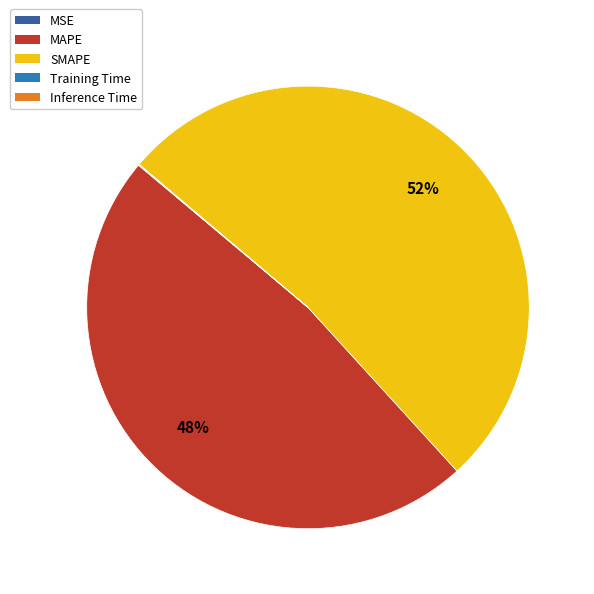

To the nearest percent, what percentage of the pie is SMAPE?

52%